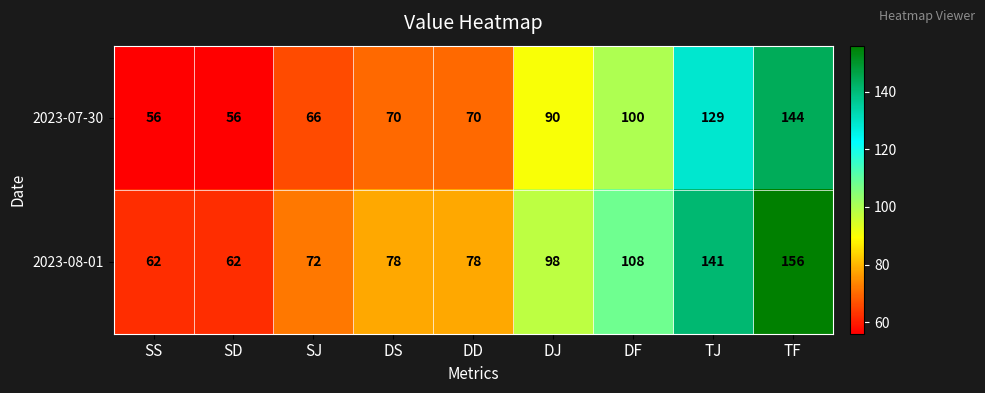

Which series has the widest spread of values?

2023-08-01